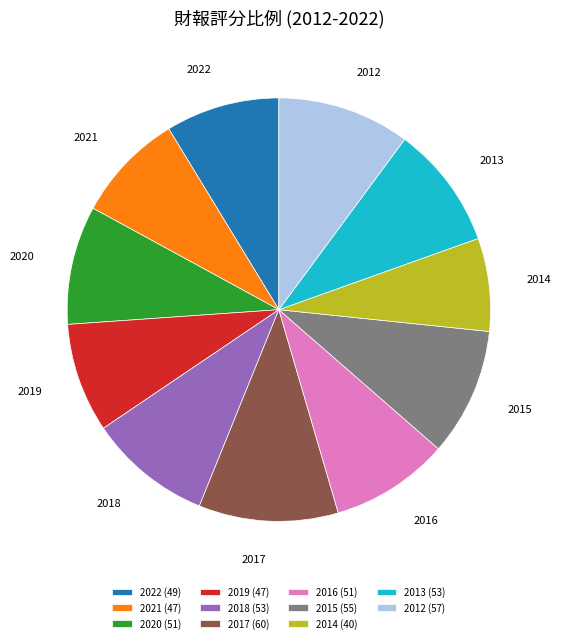

Is there a majority slice in this chart?

No